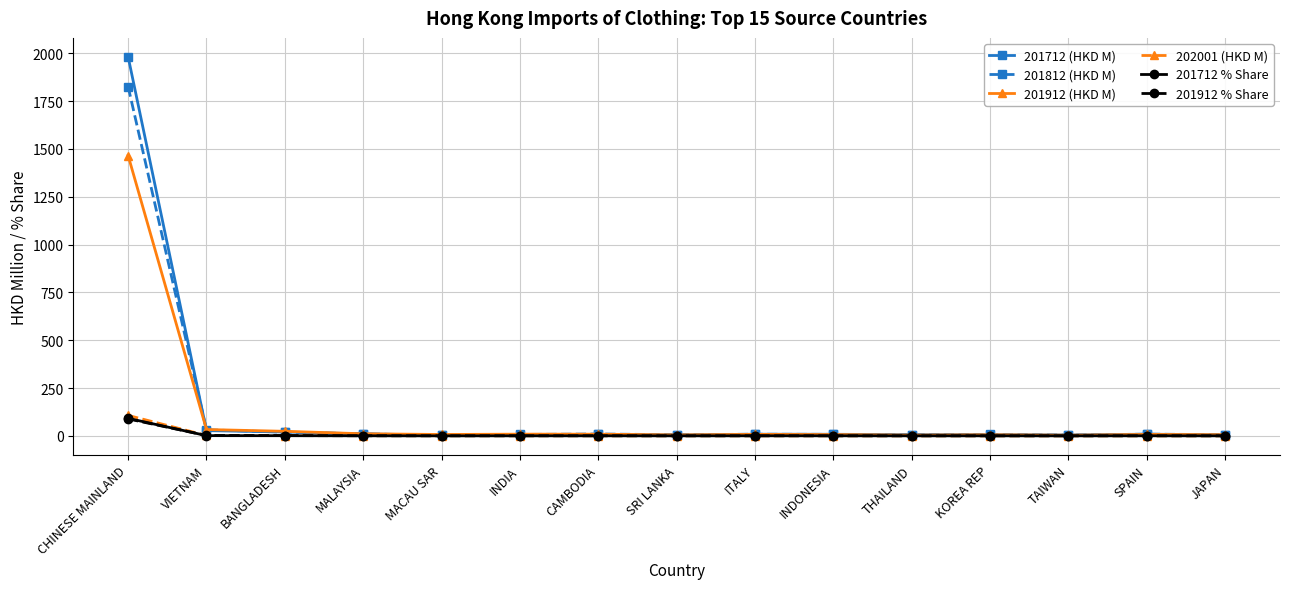

Between CHINESE MAINLAND and TAIWAN, which series saw the biggest shift?

201712 (HKD M)